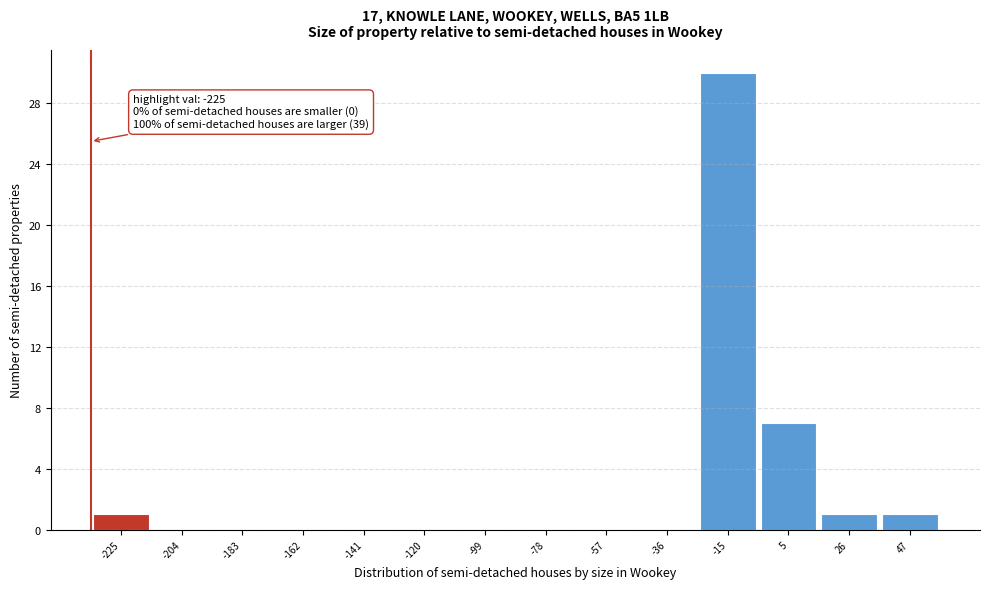

Reading right to left, extract all data points from this chart.

47=1	26=1	5=7	-15=30	-36=0	-57=0	-78=0	-99=0	-120=0	-141=0	-162=0	-183=0	-204=0	-225=1